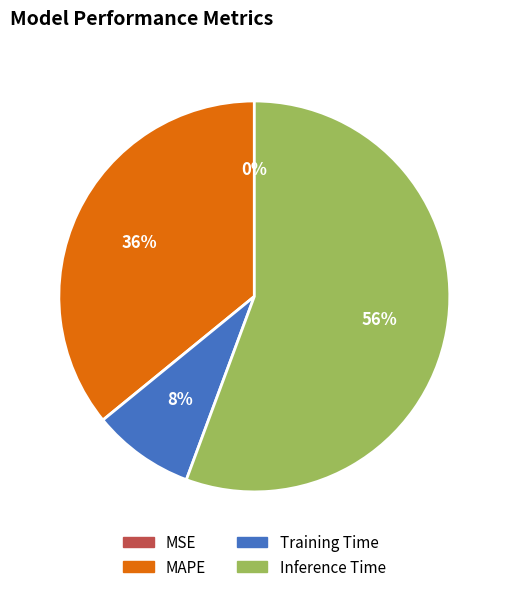

Do Inference Time and Training Time together represent more than half of the pie?

Yes